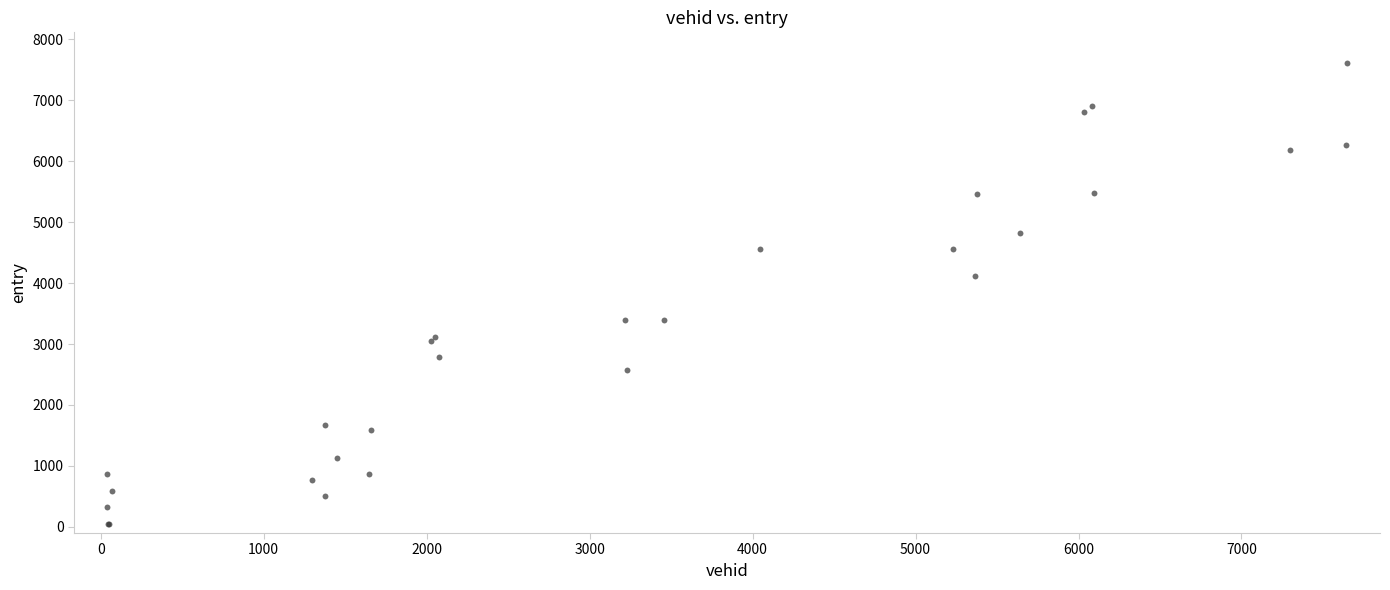

What Y value in the scatter plot is closest to 3832?

4108.7